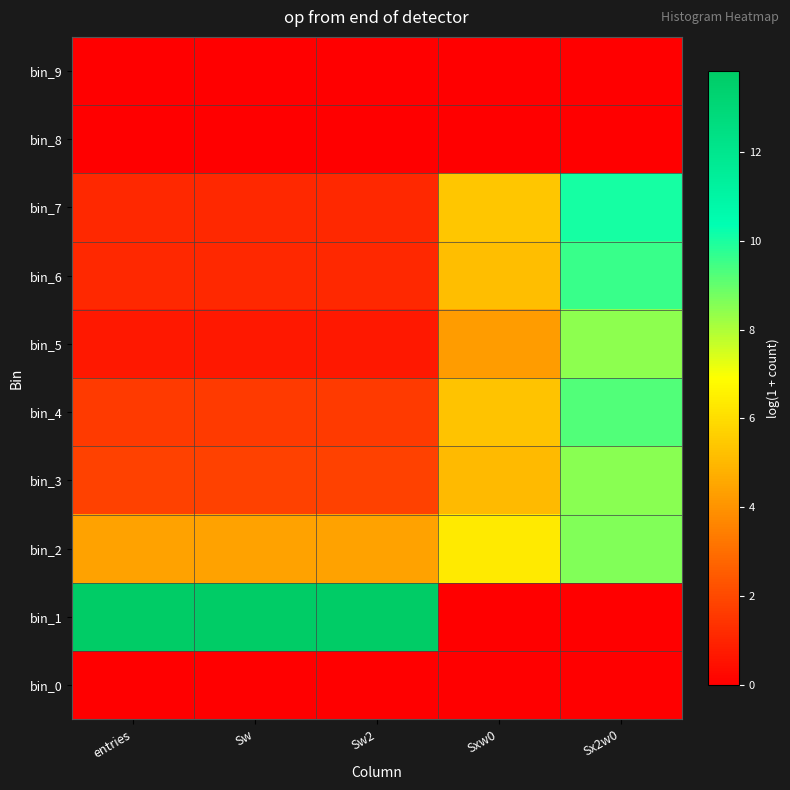

Reading left to right, transcribe all the data shown in this chart.

bin_0: entries=0.0	Sw=0.0	Sw2=0.0	Sxw0=0.0	Sx2w0=0.0
bin_1: entries=13.8	Sw=13.8	Sw2=13.8	Sxw0=0.0	Sx2w0=0.0
bin_2: entries=4.4	Sw=4.4	Sw2=4.4	Sxw0=6.3	Sx2w0=8.6
bin_3: entries=1.8	Sw=1.8	Sw2=1.8	Sxw0=5.0	Sx2w0=8.5
bin_4: entries=1.6	Sw=1.6	Sw2=1.6	Sxw0=5.3	Sx2w0=9.3
bin_5: entries=0.7	Sw=0.7	Sw2=0.7	Sxw0=4.2	Sx2w0=8.4
bin_6: entries=1.1	Sw=1.1	Sw2=1.1	Sxw0=5.1	Sx2w0=9.6
bin_7: entries=1.1	Sw=1.1	Sw2=1.1	Sxw0=5.4	Sx2w0=10.0
bin_8: entries=0.0	Sw=0.0	Sw2=0.0	Sxw0=0.0	Sx2w0=0.0
bin_9: entries=0.0	Sw=0.0	Sw2=0.0	Sxw0=0.0	Sx2w0=0.0